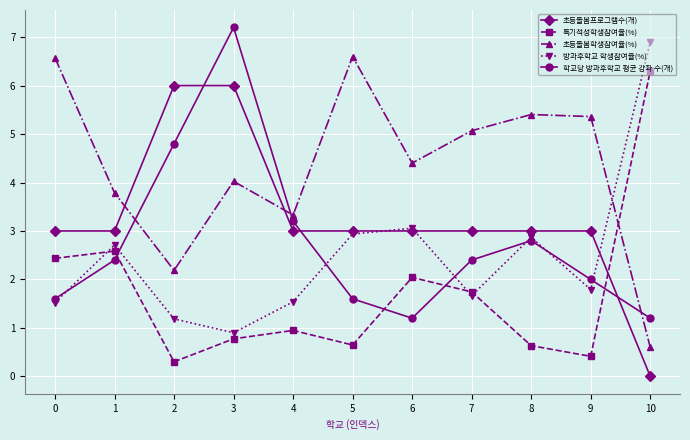

List the series in order of their peak value, highest first.

학교당 방과후학교 평균 강좌 수(개), 방과후학교 학생참여율(%), 초등돌봄학생참여율(%), 특기적성학생참여율(%), 초등돌봄프로그램수(개)